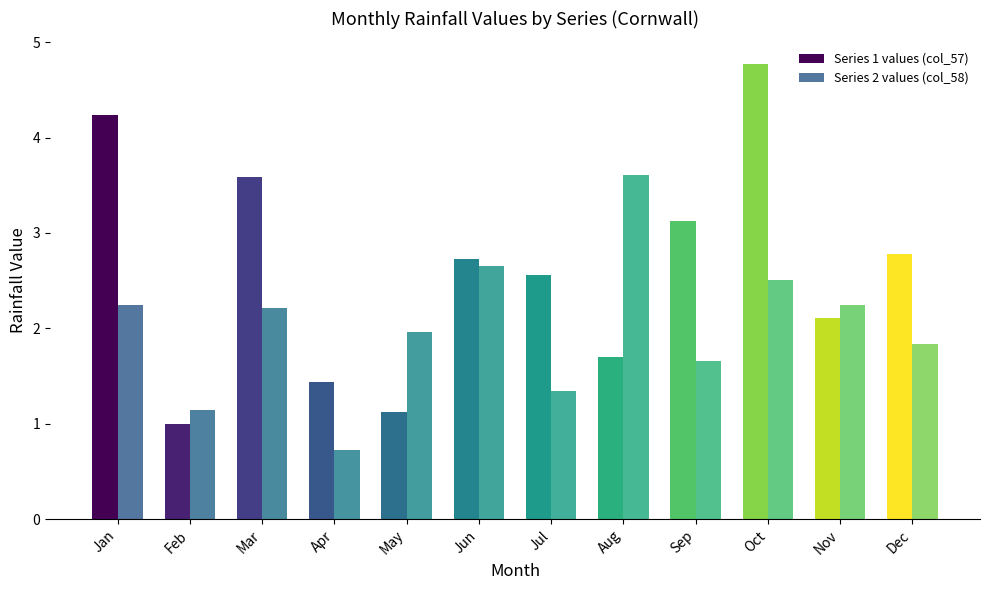

What is the total value across all series at Aug?

5.3